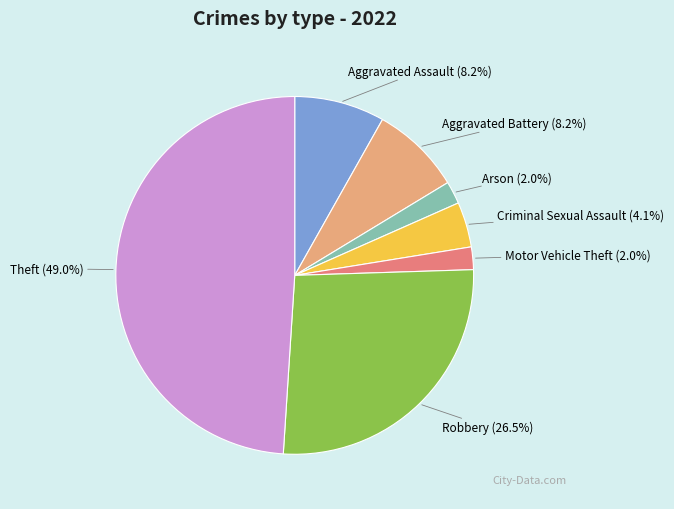

To the nearest percent, what is the difference between the Aggravated Battery and Robbery slice percentages?

18%